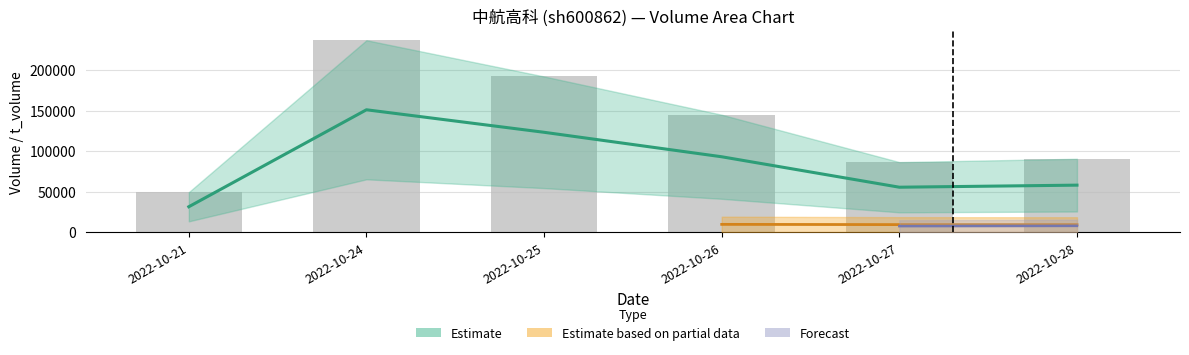

What is the spread (max minus min) of values at 2022-10-21?

18039.0